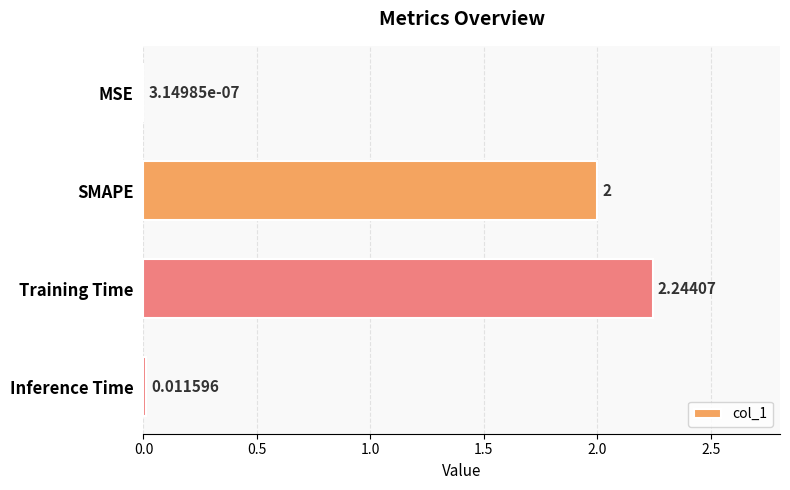

Which has a higher value, Training Time or Inference Time?

Training Time